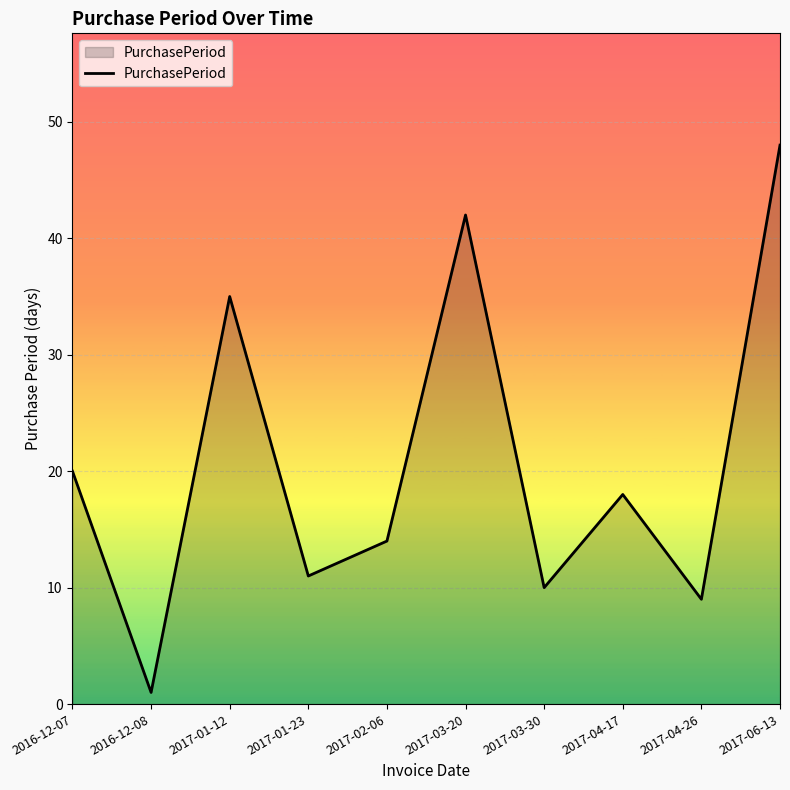

What is the sum of the values at 2017-03-30 and 2017-04-17?

28